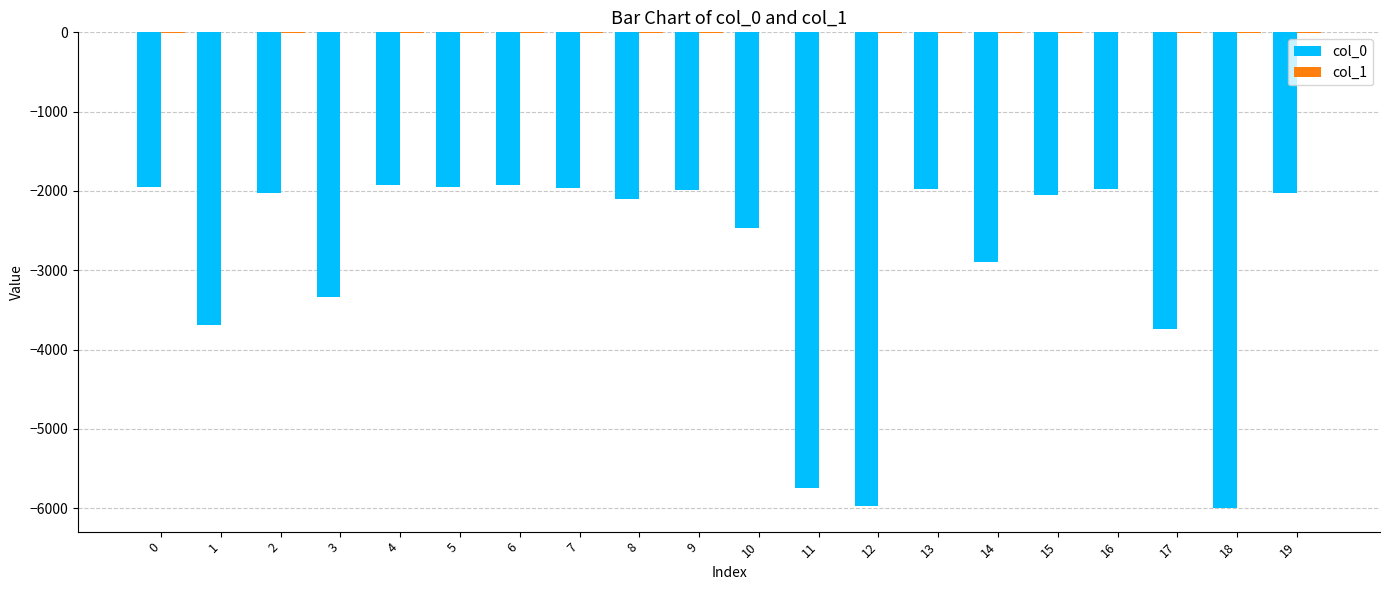

The value of col_0 at 8 is -2107. True or false?

True